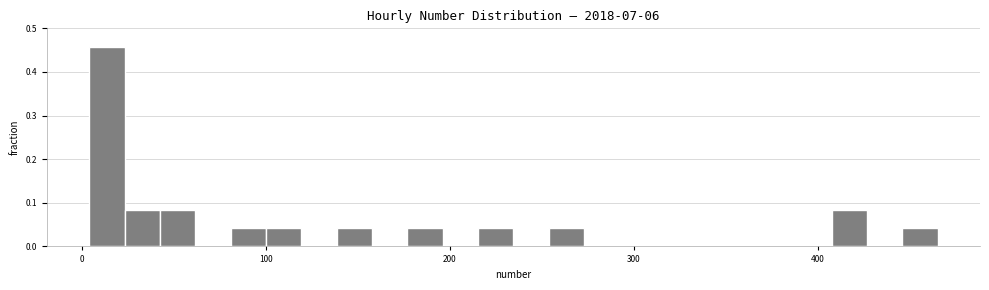

Around what value on the x-axis is the tallest bar? Give the approximate position of its centre, as read against the axis.

10